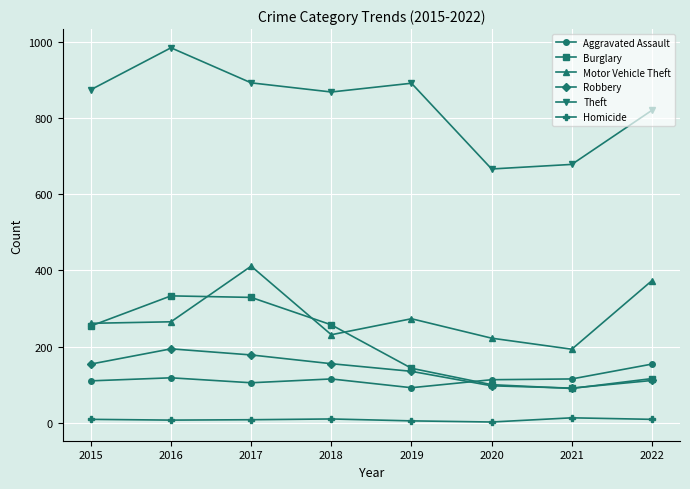

The Aggravated Assault series shows 168 at 2017. True or false?

False